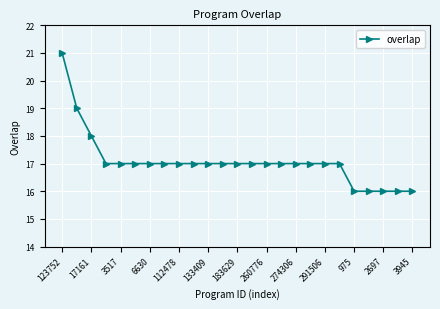

What is the difference between the second highest and minimum values?

3